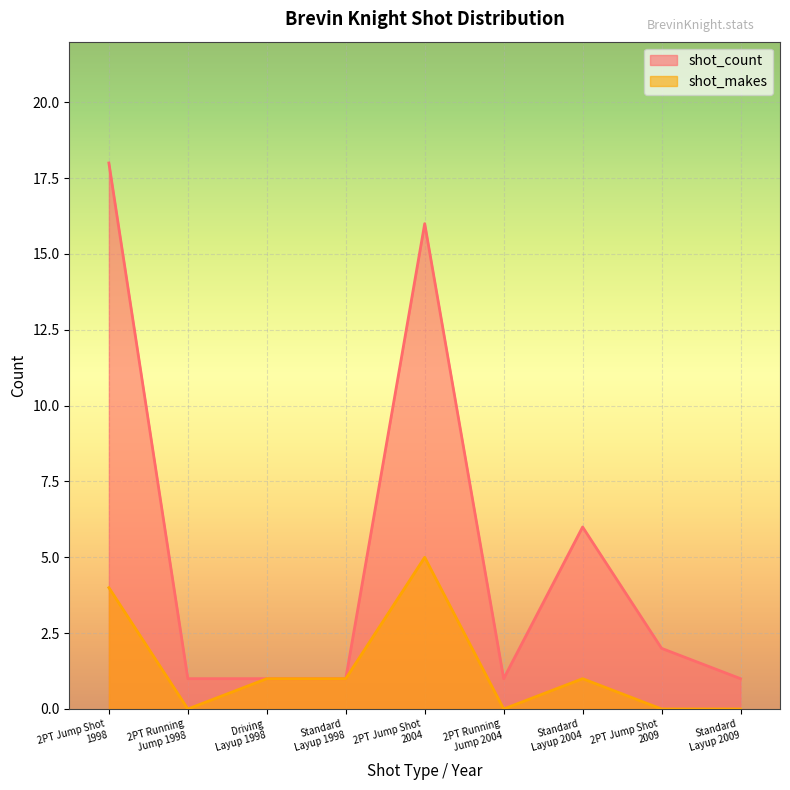

Which series has the largest total across all categories?

shot_count